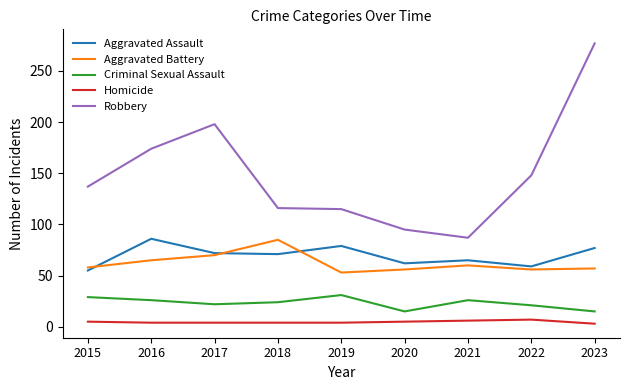

What are all the series names shown in the legend?

Aggravated Assault, Aggravated Battery, Criminal Sexual Assault, Homicide, Robbery